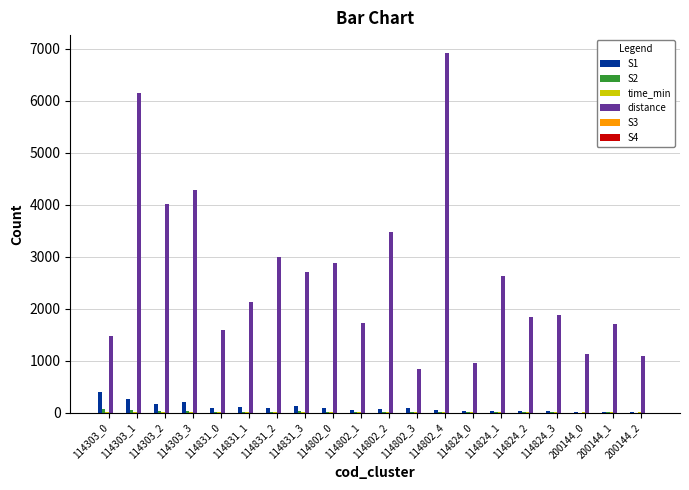

Which series changed the most between 114824_0 and 114824_1?

distance